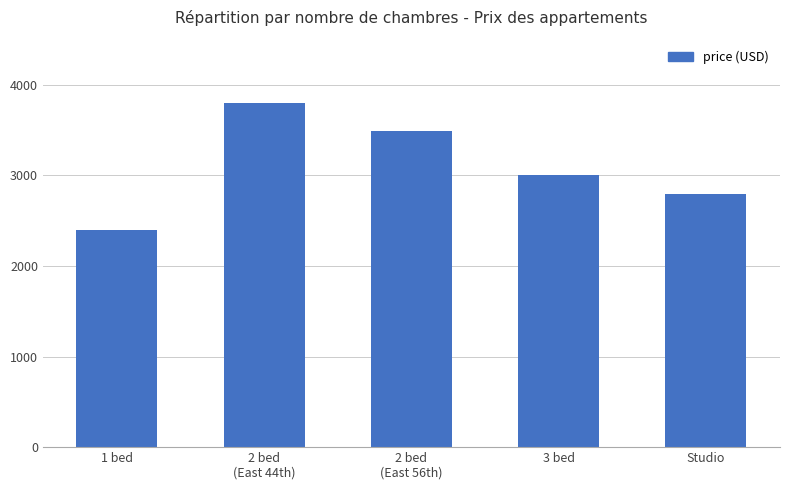

Is it true that the value at Studio is 2795?

True